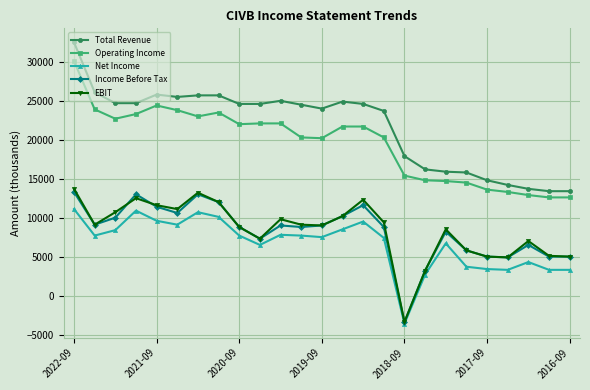

What is the highest value of the EBIT series?

13700